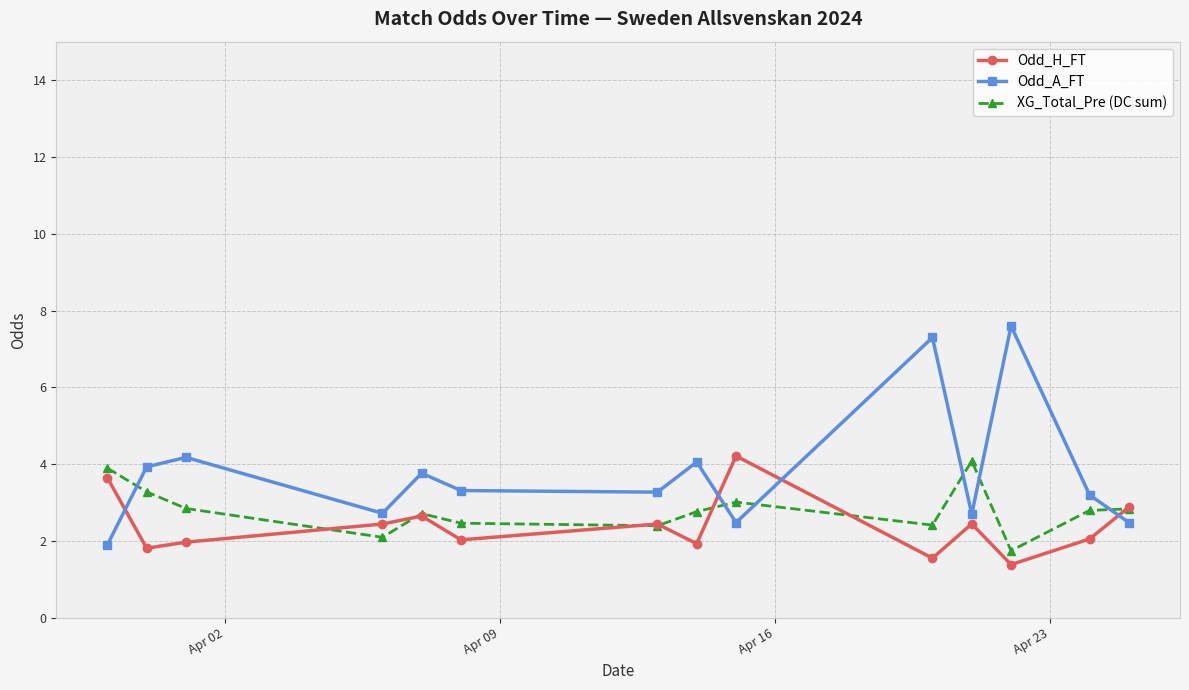

What are all the series names shown in the legend?

Odd_H_FT, Odd_A_FT, XG_Total_Pre (DC sum)